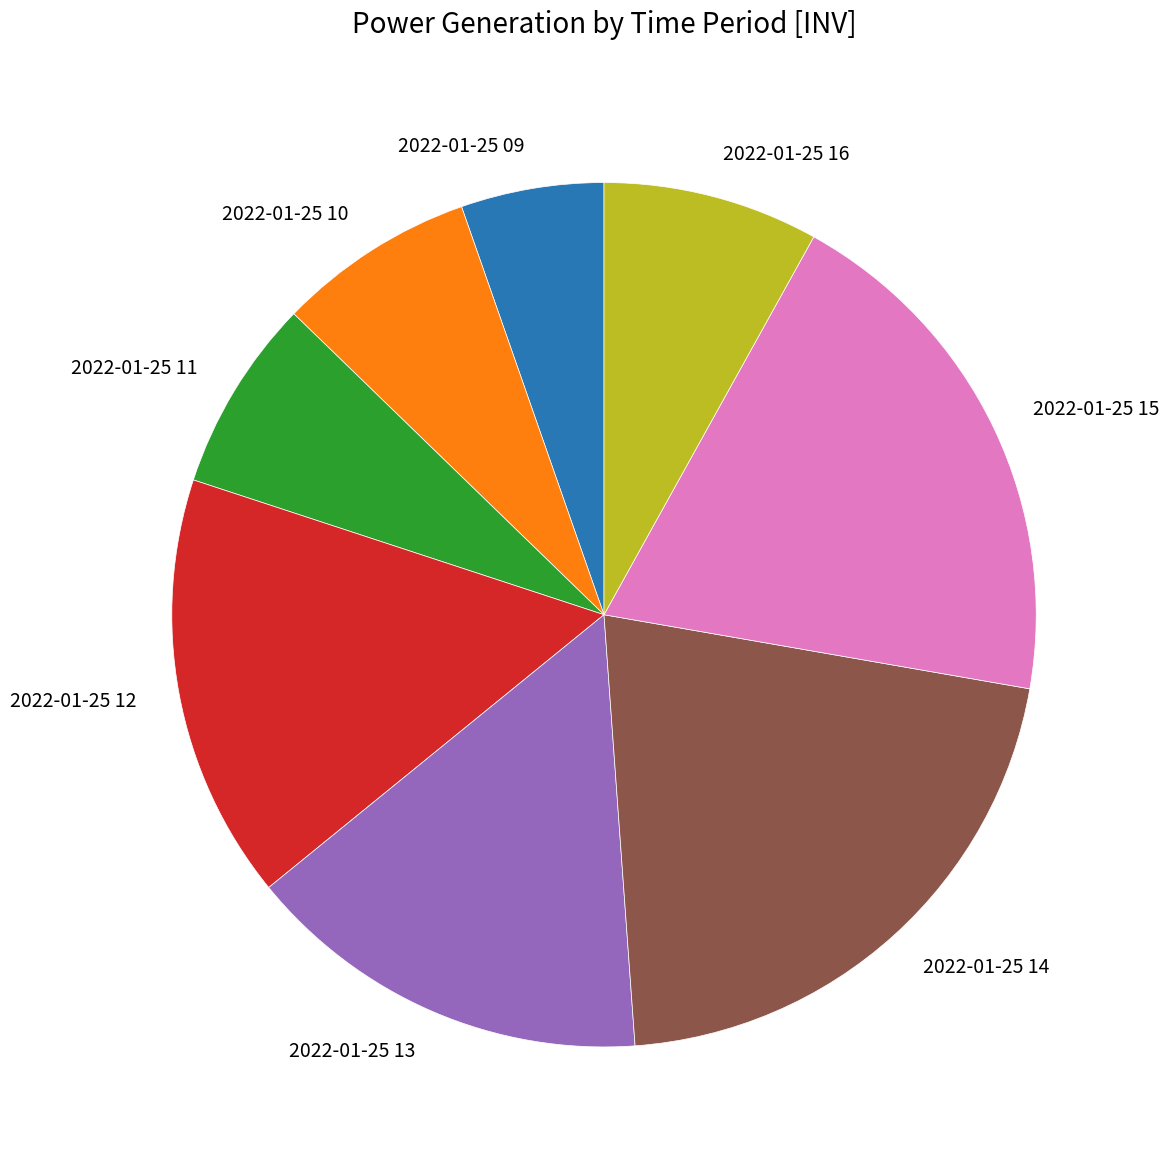

Which has a higher value, 2022-01-25 13 or 2022-01-25 15?

2022-01-25 15